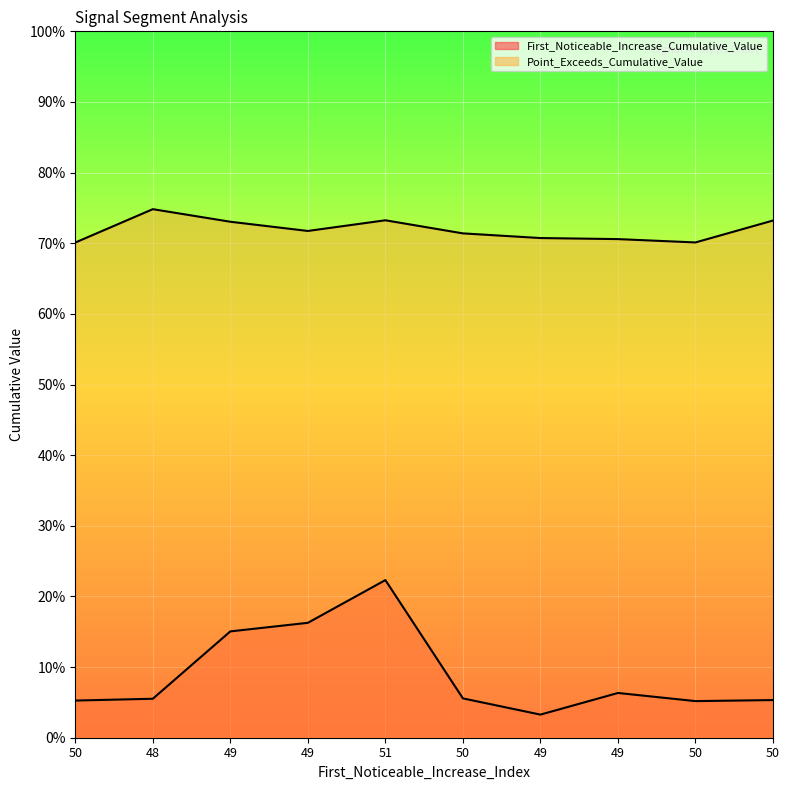

Reading right to left, list all the values displayed in this chart.

First_Noticeable_Increase_Cumulative_Value: 0.1	0.1	0.1	0.0	0.1	0.2	0.2	0.2	0.1	0.1
Point_Exceeds_Cumulative_Value: 0.7	0.7	0.7	0.7	0.7	0.7	0.7	0.7	0.7	0.7